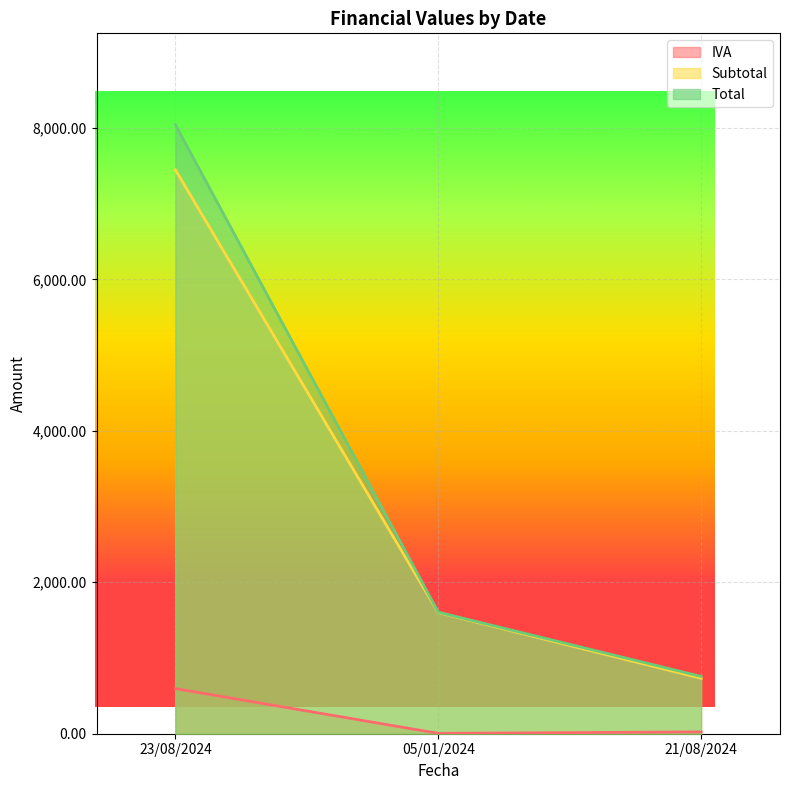

How many data points in Subtotal are less than 1600?

1